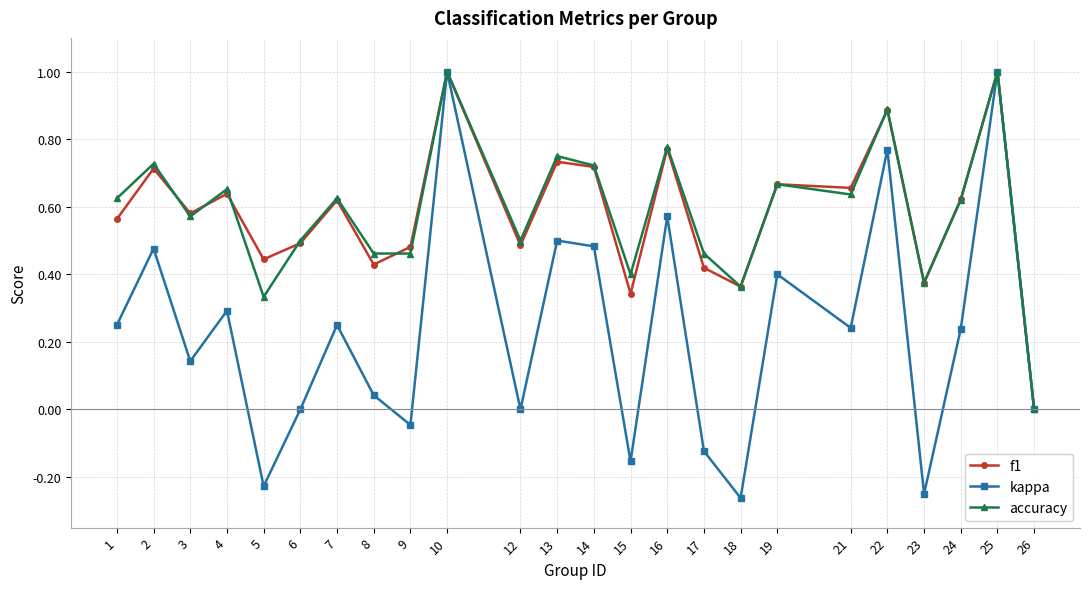

Which series has the largest range (max minus min)?

kappa